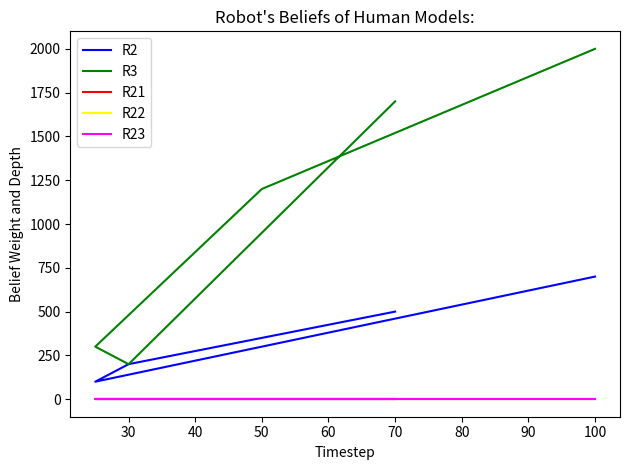

What is the average value of the R3 series?

1080